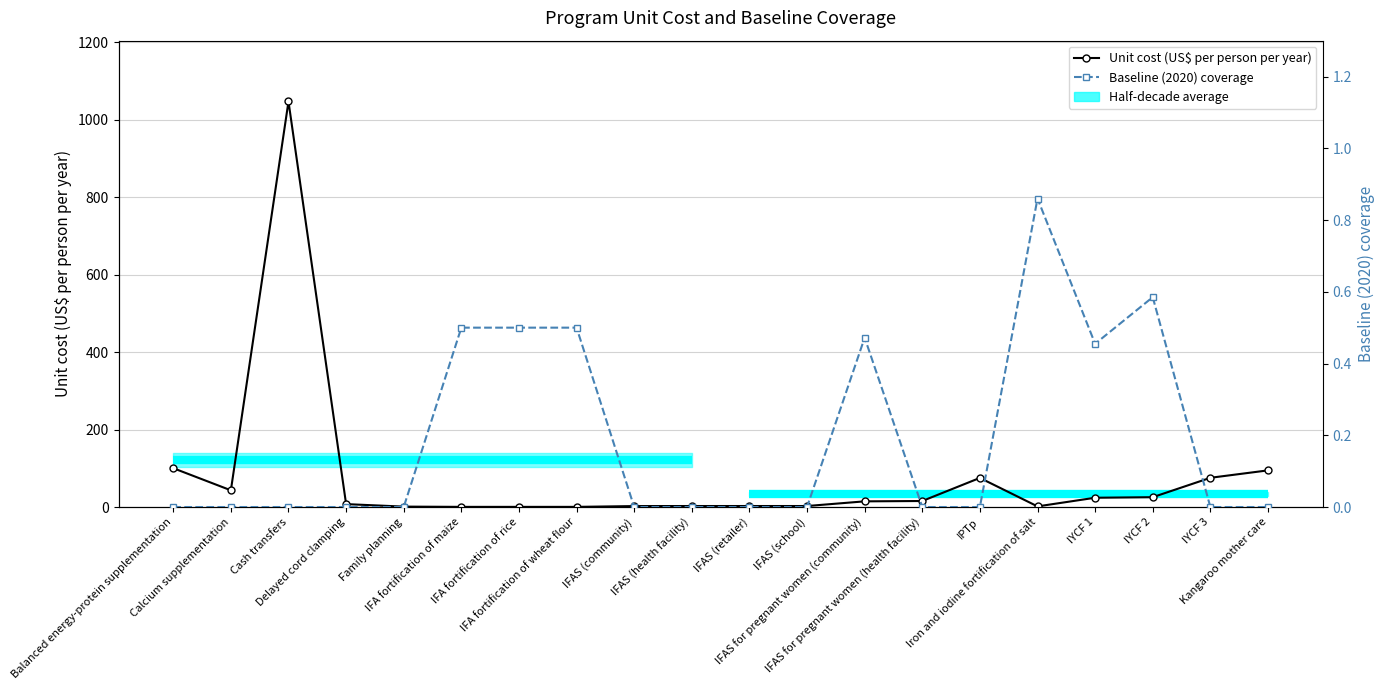

Between which two adjacent categories do Unit cost (US$ per person per year) and Baseline (2020) coverage first intersect?

Family planning and IFA fortification of maize